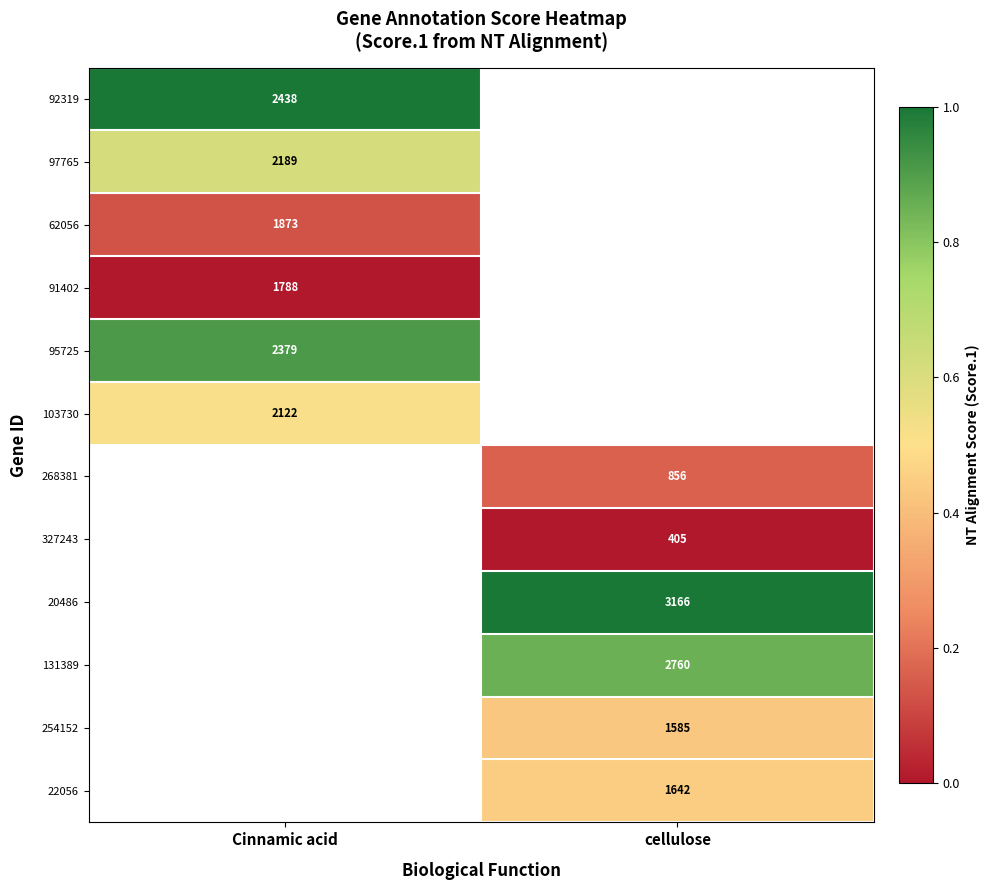

Is the value of 92319 at Cinnamic acid greater than the value of 20486 at cellulose?

No